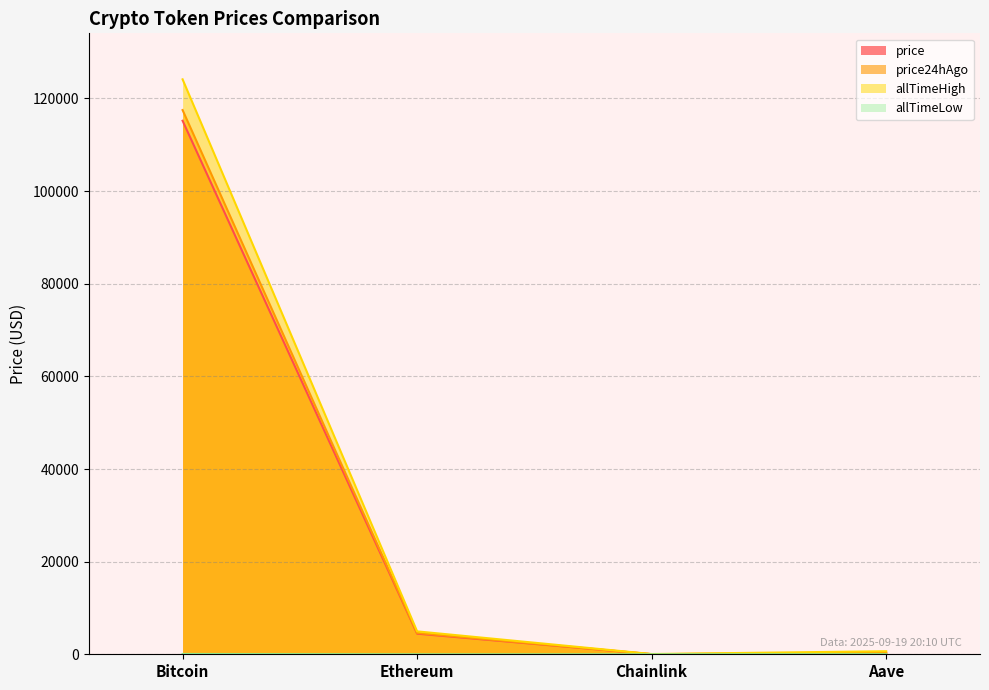

At which label is allTimeHigh closest to 62090?

Ethereum